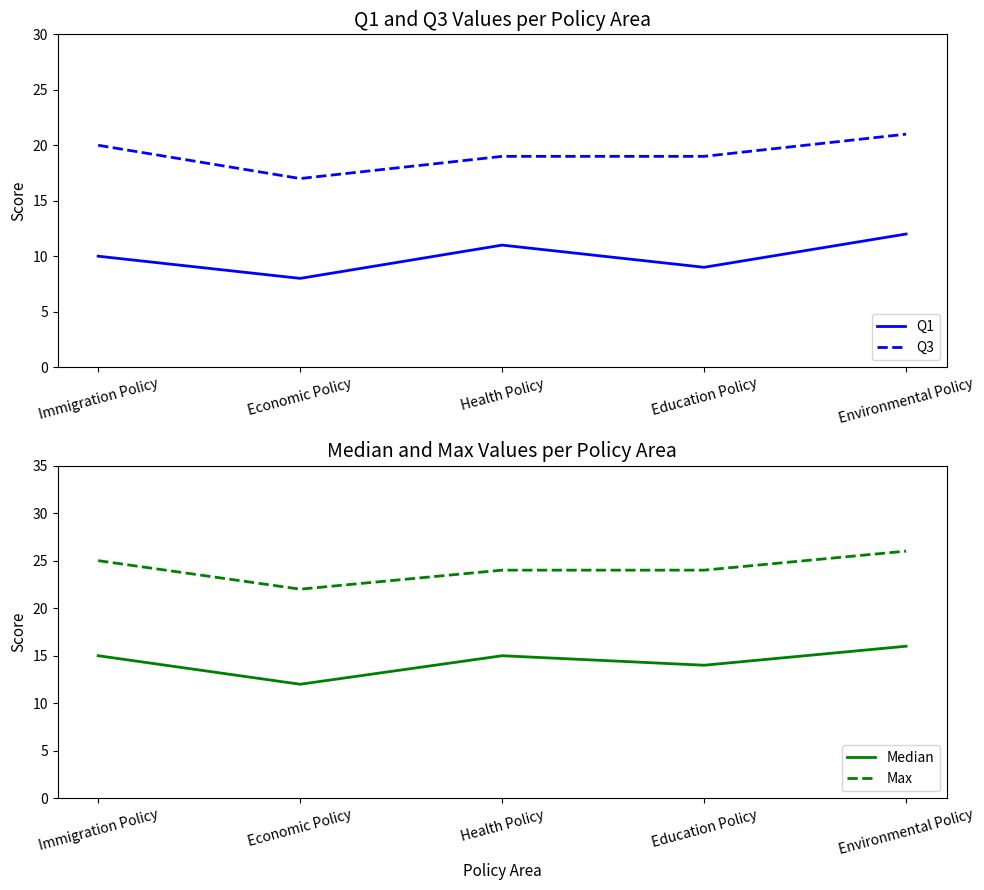

How many values in the Q1 series exceed 10?

2